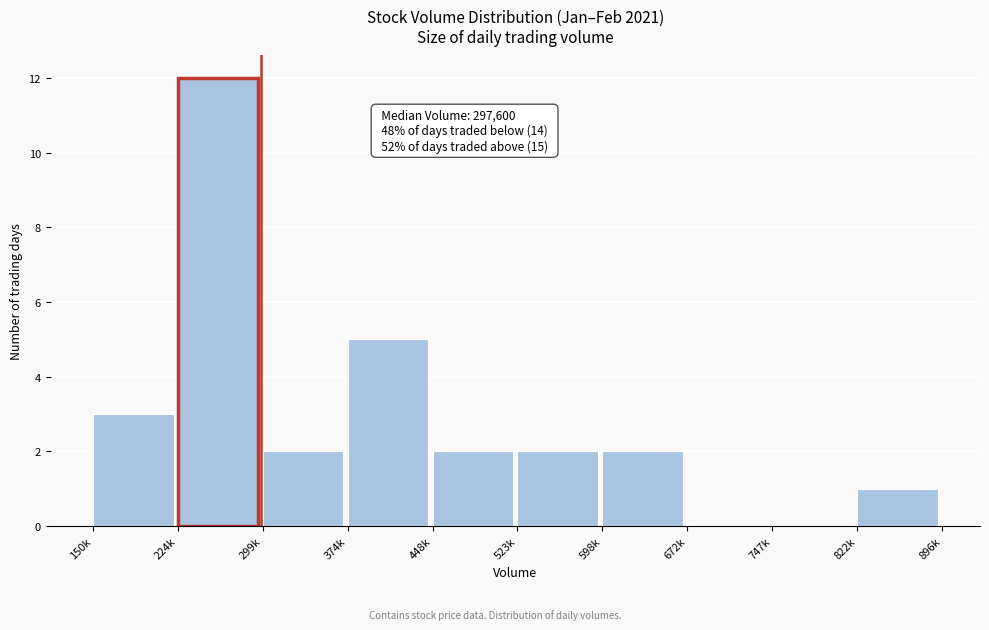

Reading left to right, transcribe all the data shown in this chart.

150k=3	224k=12	299k=2	374k=5	448k=2	523k=2	598k=2	672k=0	747k=0	822k=1